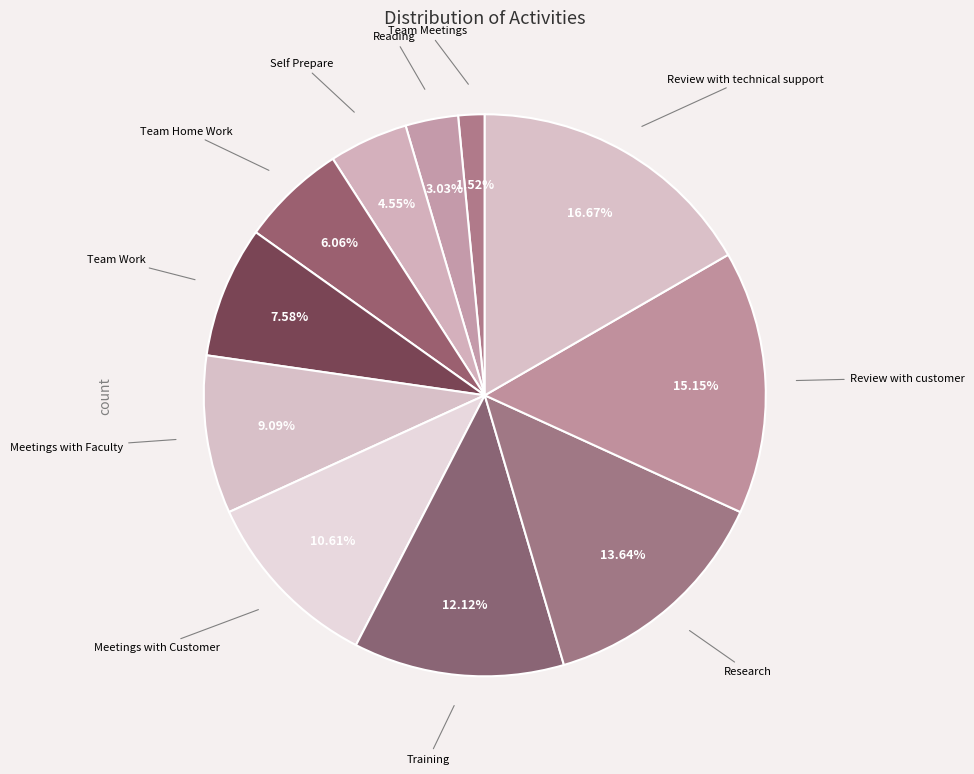

Does any single category account for the majority?

No